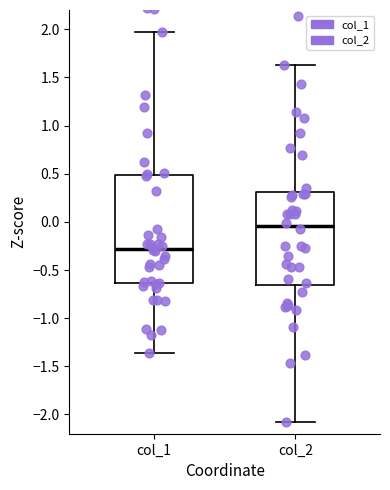

Which box's median line is the highest?

col_2